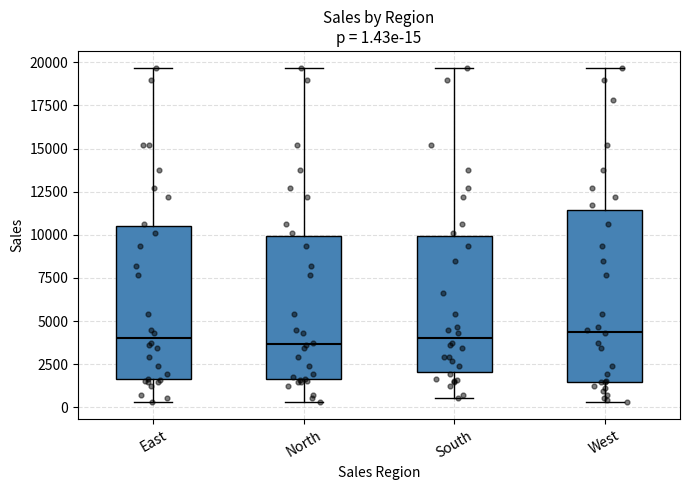

Comparing the boxes themselves (not the whiskers), which one is the tallest?

West